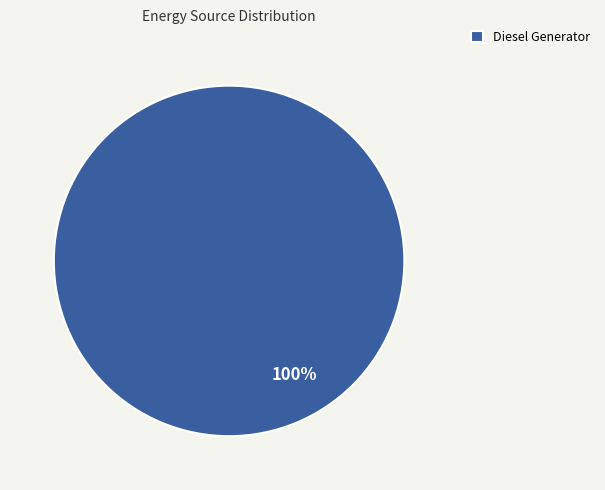

What is the majority slice?

Diesel Generator